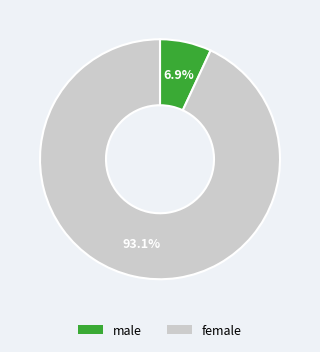

Is there a majority slice in this chart?

Yes